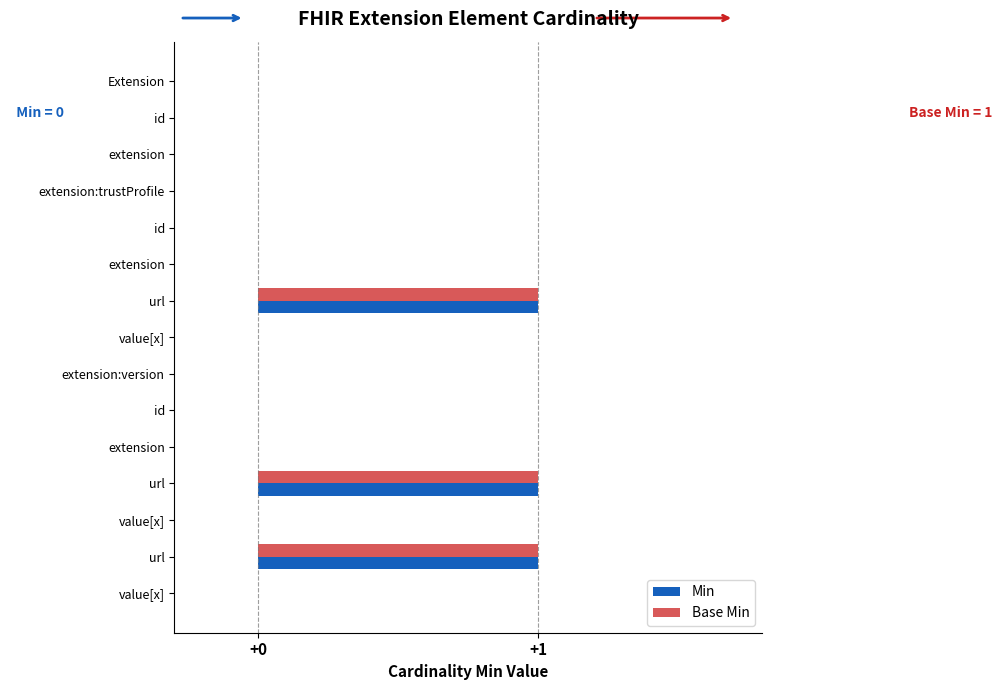

Count the number of categories in the chart.

15